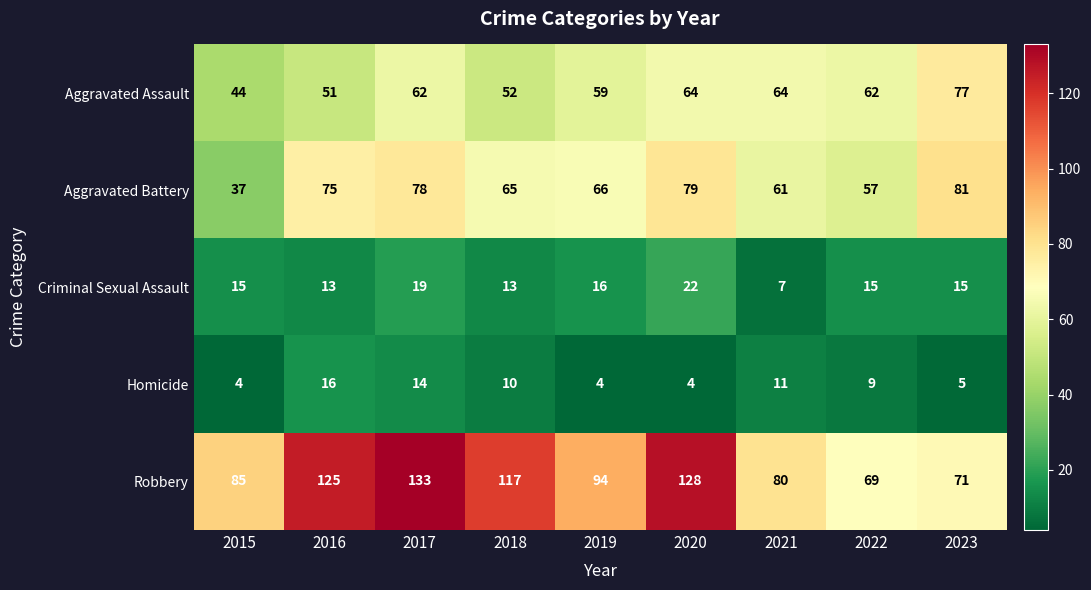

What is the smallest value displayed?

4